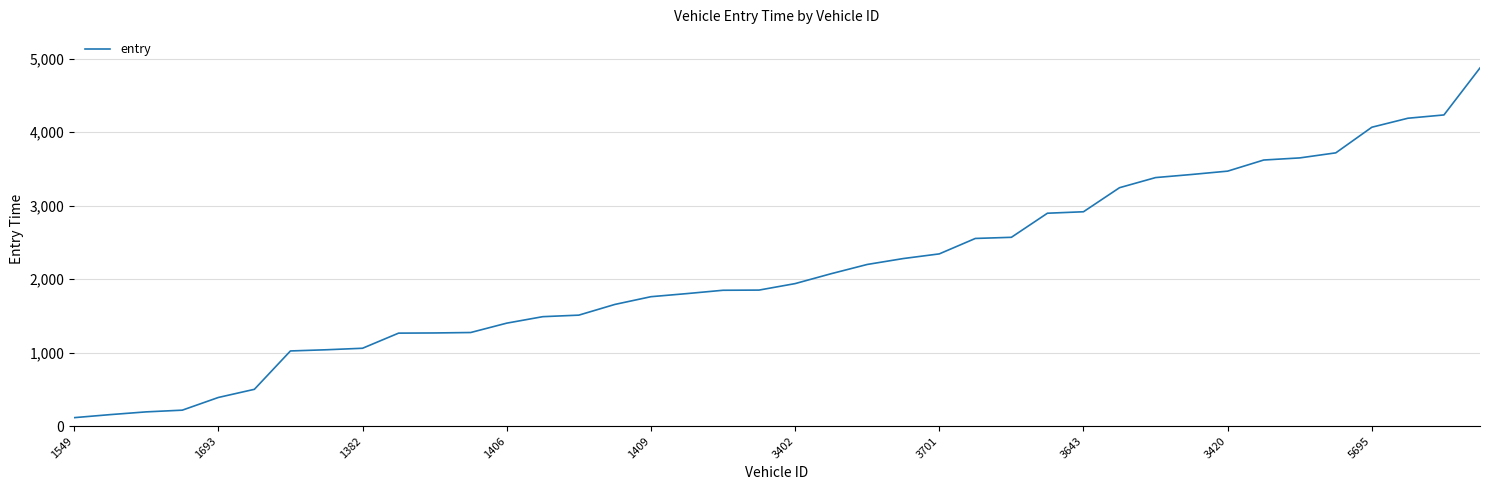

What is the difference between the maximum and minimum values?

4757.9